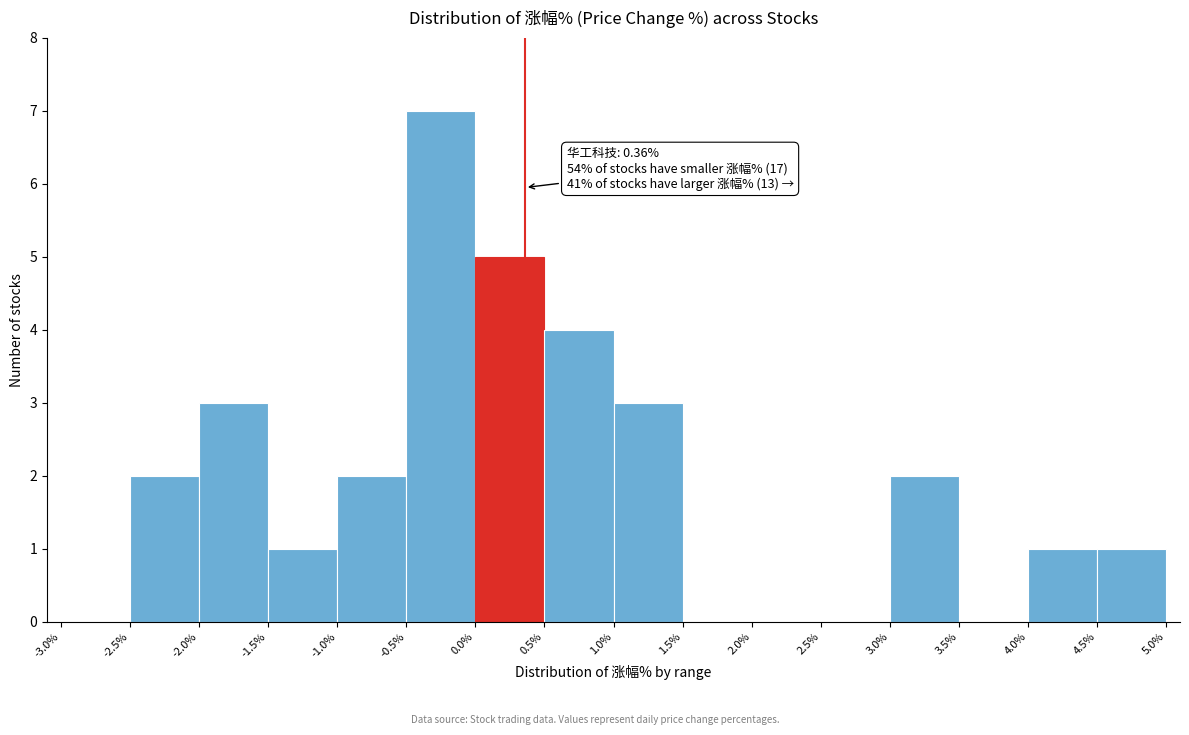

Which range on the x-axis has the tallest bar?

-0.5% to 0.0%